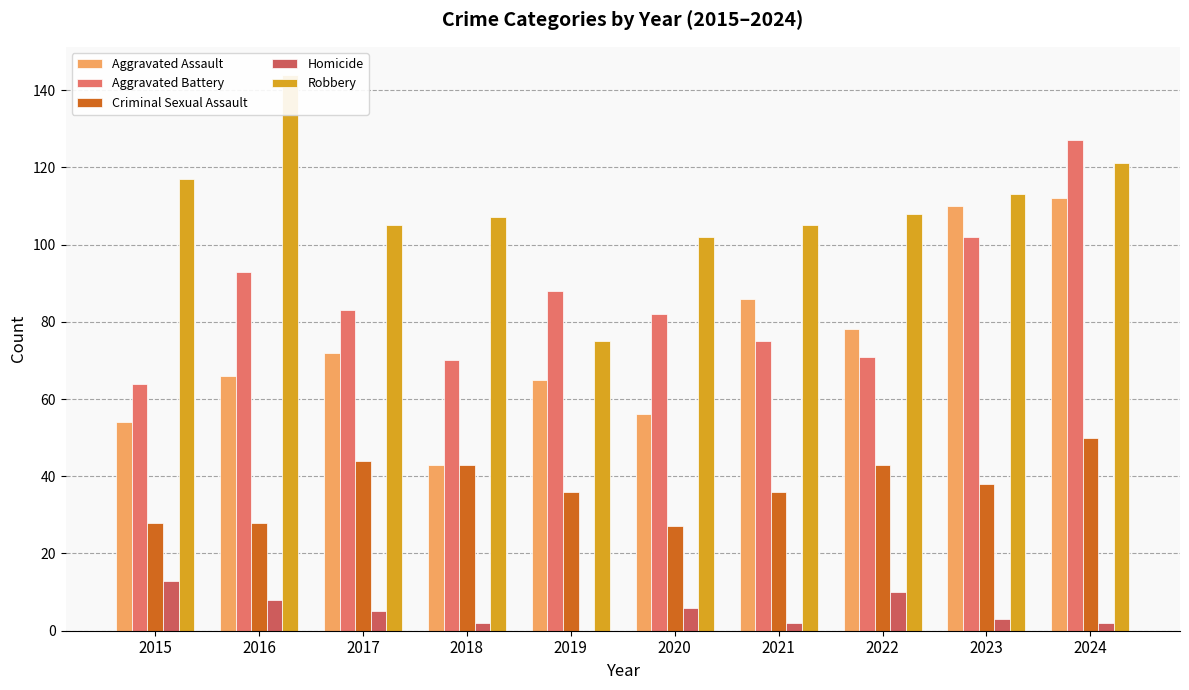

Reading right to left, transcribe all the data shown in this chart.

Aggravated Assault: 2024=112	2023=110	2022=78	2021=86	2020=56	2019=65	2018=43	2017=72	2016=66	2015=54
Aggravated Battery: 2024=127	2023=102	2022=71	2021=75	2020=82	2019=88	2018=70	2017=83	2016=93	2015=64
Criminal Sexual Assault: 2024=50	2023=38	2022=43	2021=36	2020=27	2019=36	2018=43	2017=44	2016=28	2015=28
Homicide: 2024=2	2023=3	2022=10	2021=2	2020=6	2019=0	2018=2	2017=5	2016=8	2015=13
Robbery: 2024=121	2023=113	2022=108	2021=105	2020=102	2019=75	2018=107	2017=105	2016=144	2015=117